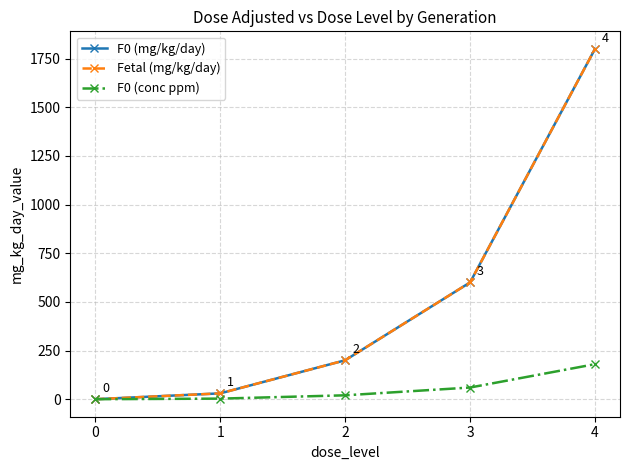

What is the average value of the Fetal (mg/kg/day) series?

526